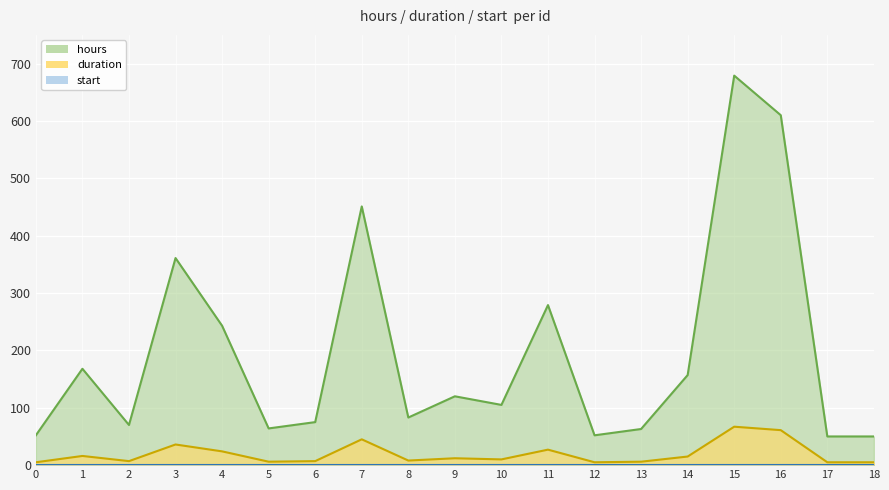

What value does the duration series have at 0, to the nearest 5?

5